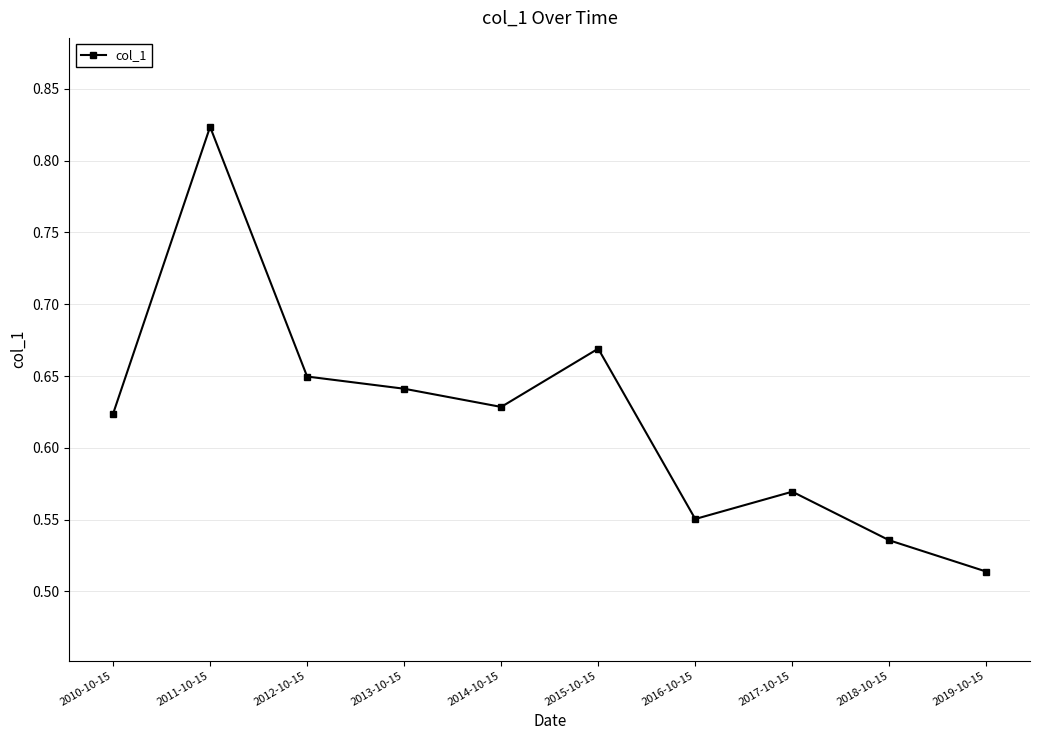

What is the label of the 1st point from the right?

2019-10-15